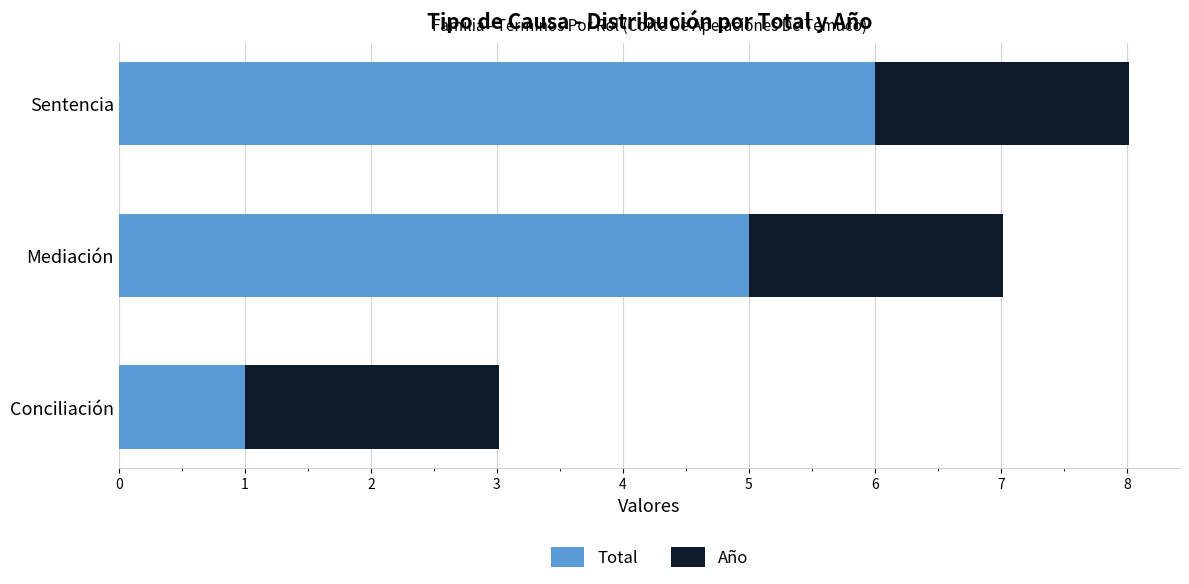

At which category is the sum across all series the highest?

Sentencia